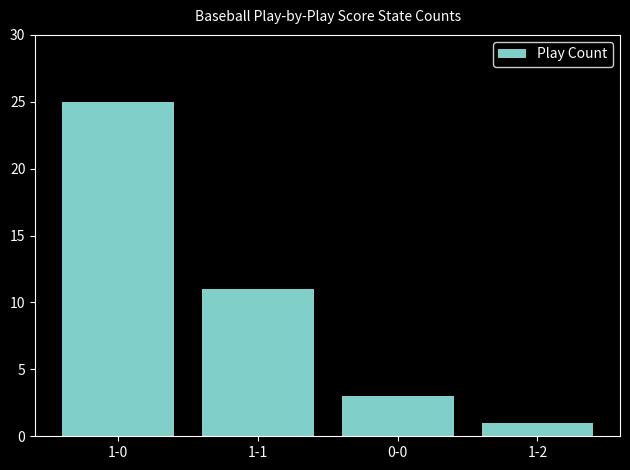

Where does the data first go above 11?

1-0